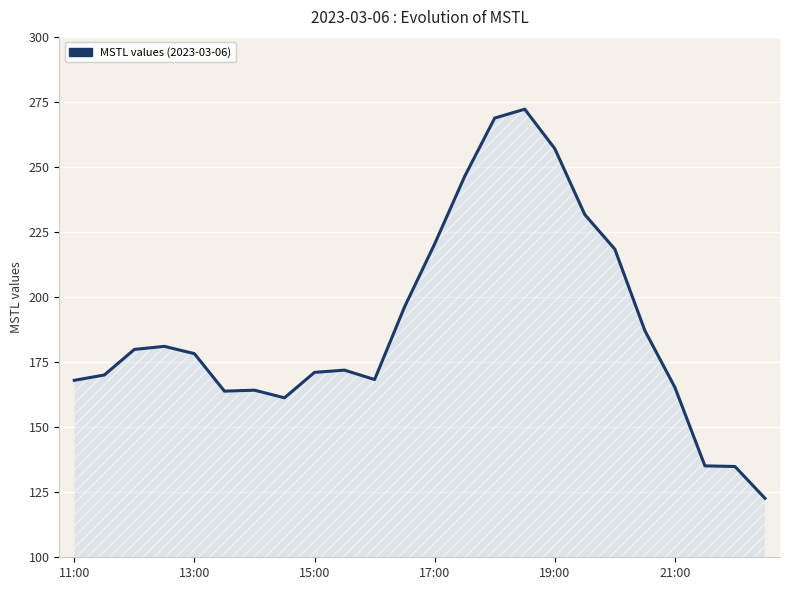

What is the greatest value displayed?

272.2